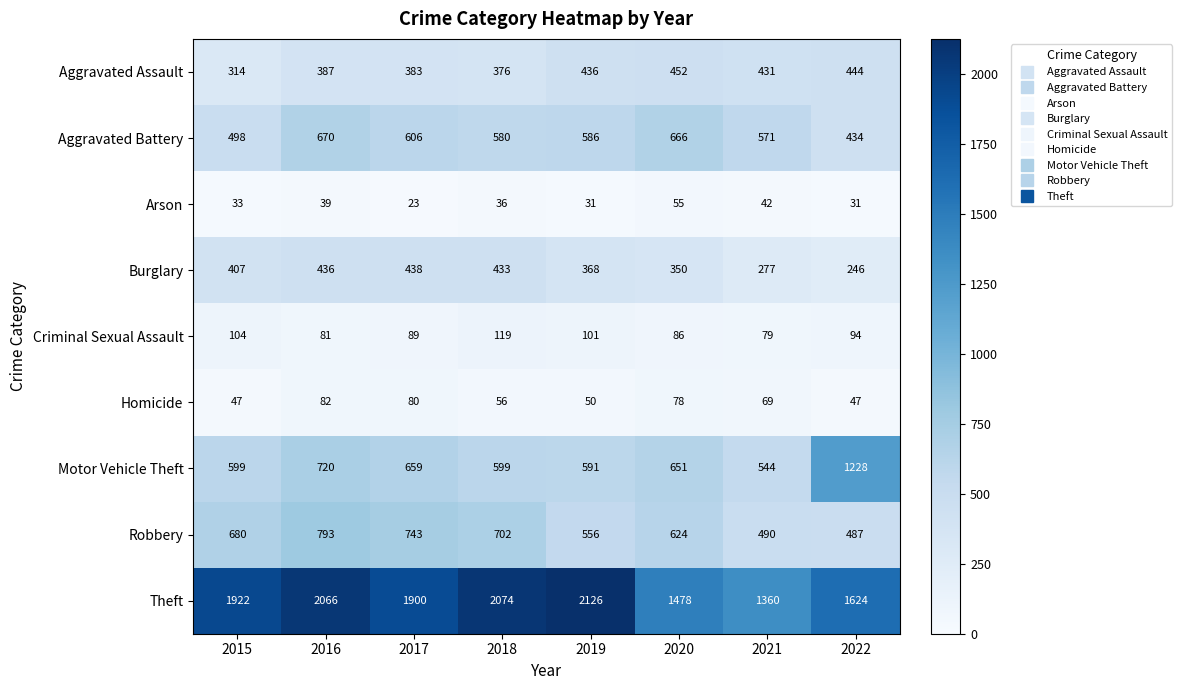

At how many categories does at least one series exceed 1540?

6